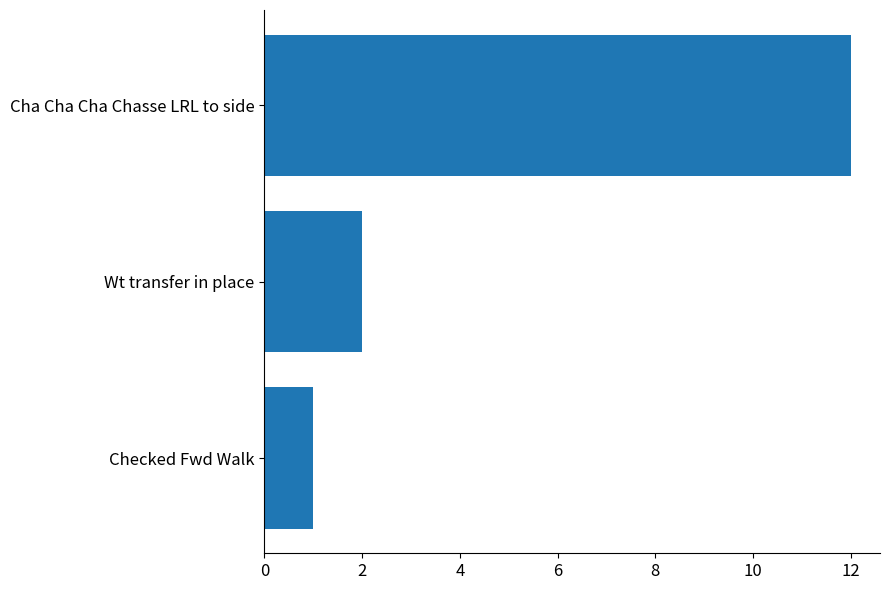

What is the difference between the maximum and minimum values?

11